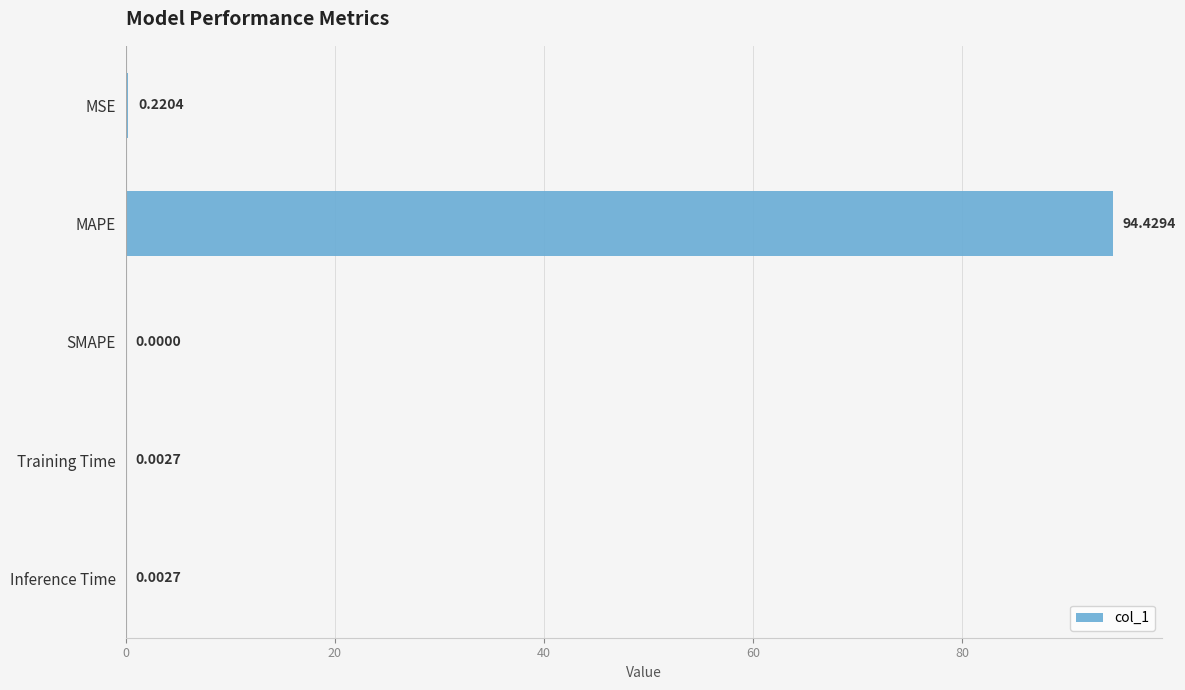

At which category does the chart reach its peak across all series?

MAPE